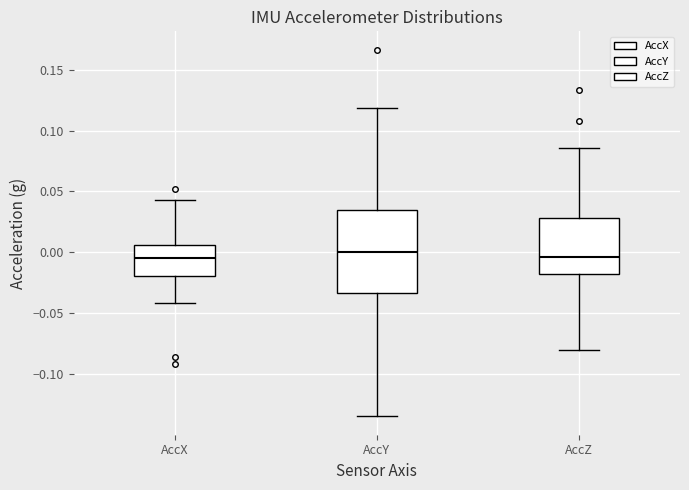

Which box is the tallest, from its lower edge to its upper edge?

AccY